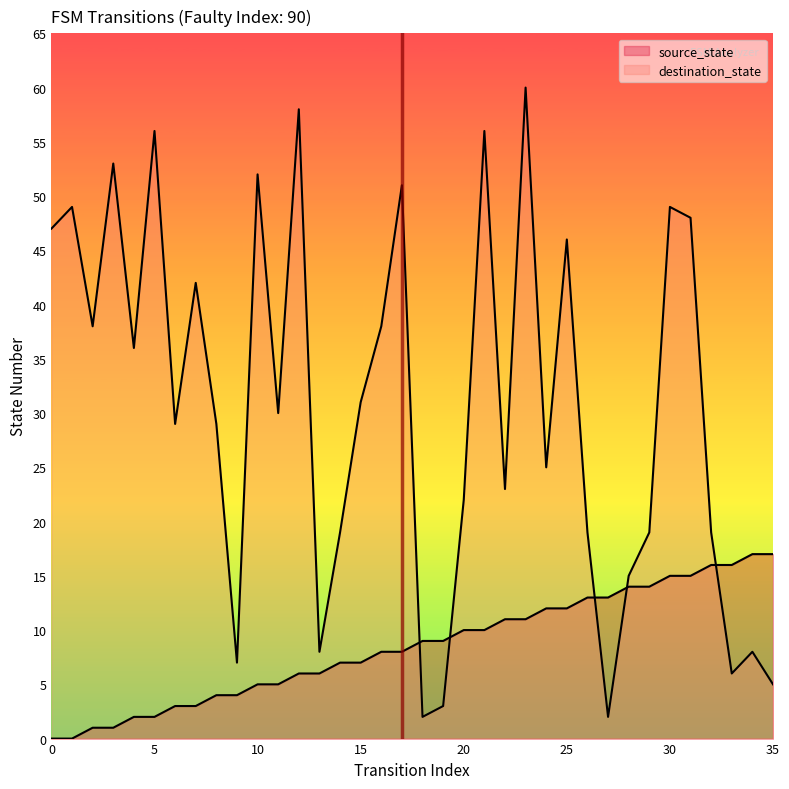

Is it true that destination_state equals 35 at 21?

False